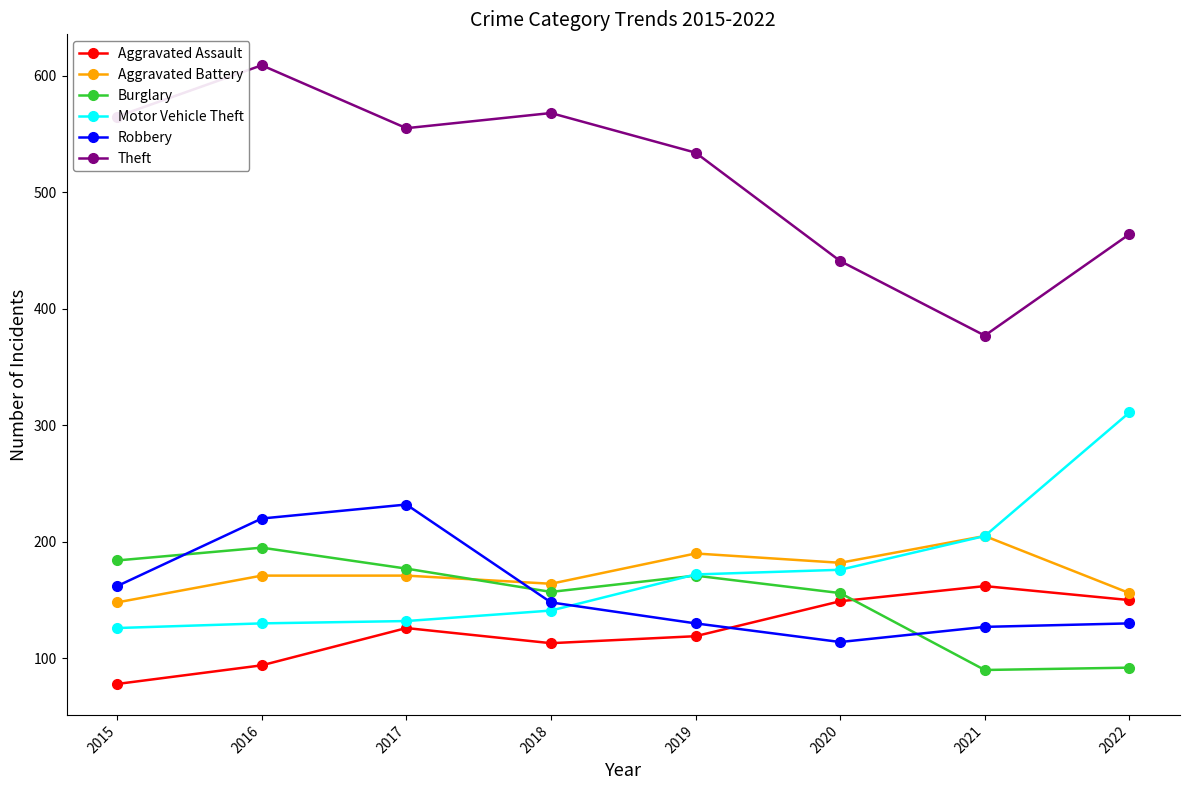

Read the Burglary value at 2017.

177